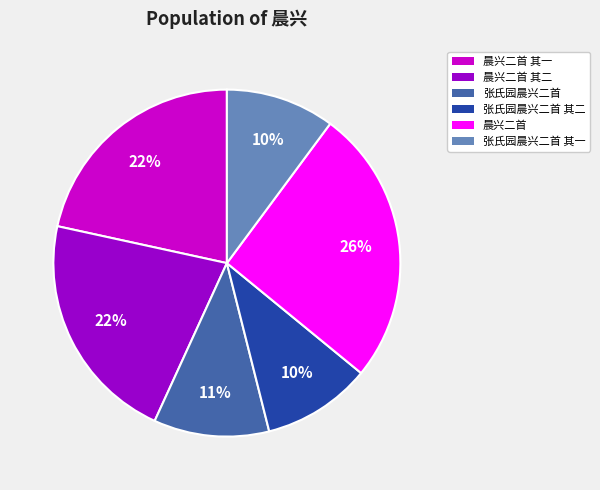

To the nearest percent, what is the difference between the largest and smallest slice percentages?

16%